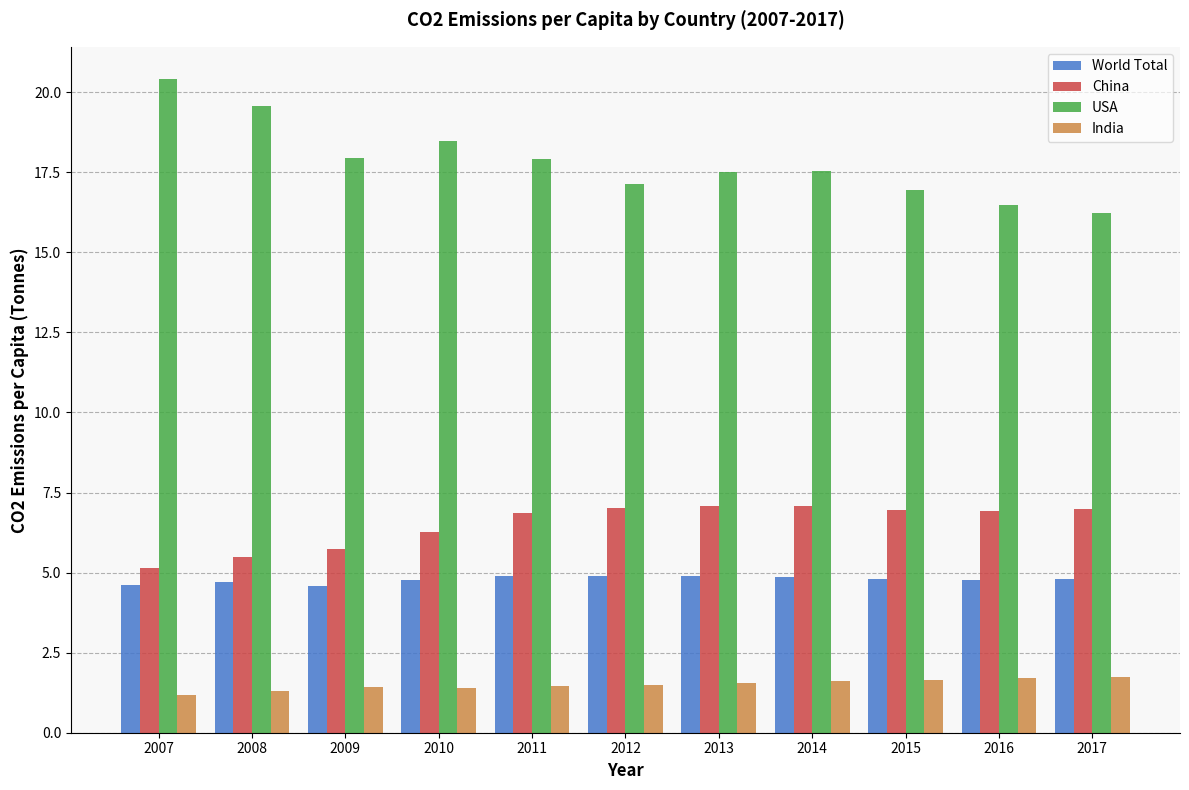

What are all the series names shown in the legend?

World Total, China, USA, India